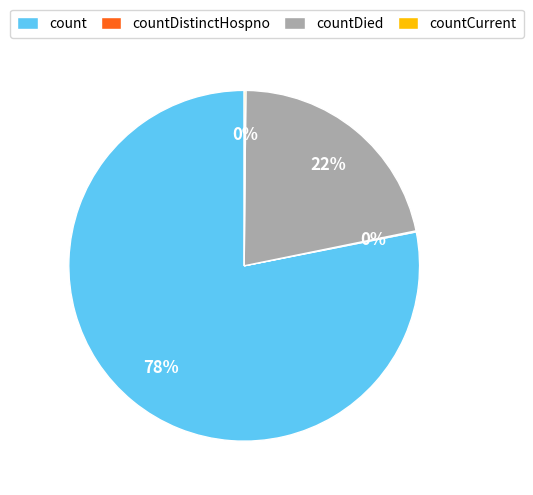

To the nearest percent, what is the combined percentage of count and countDied?

100%